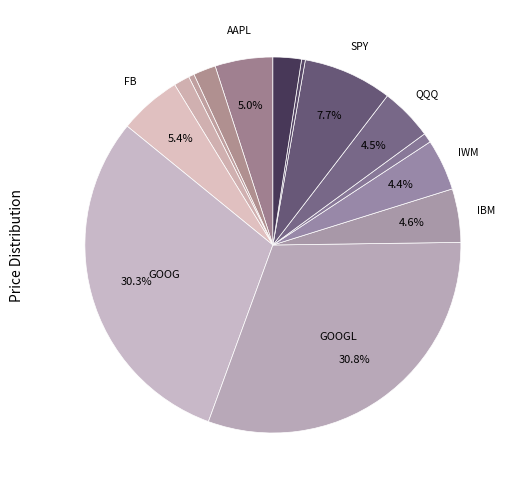

What is the largest slice in the pie chart?

GOOGL